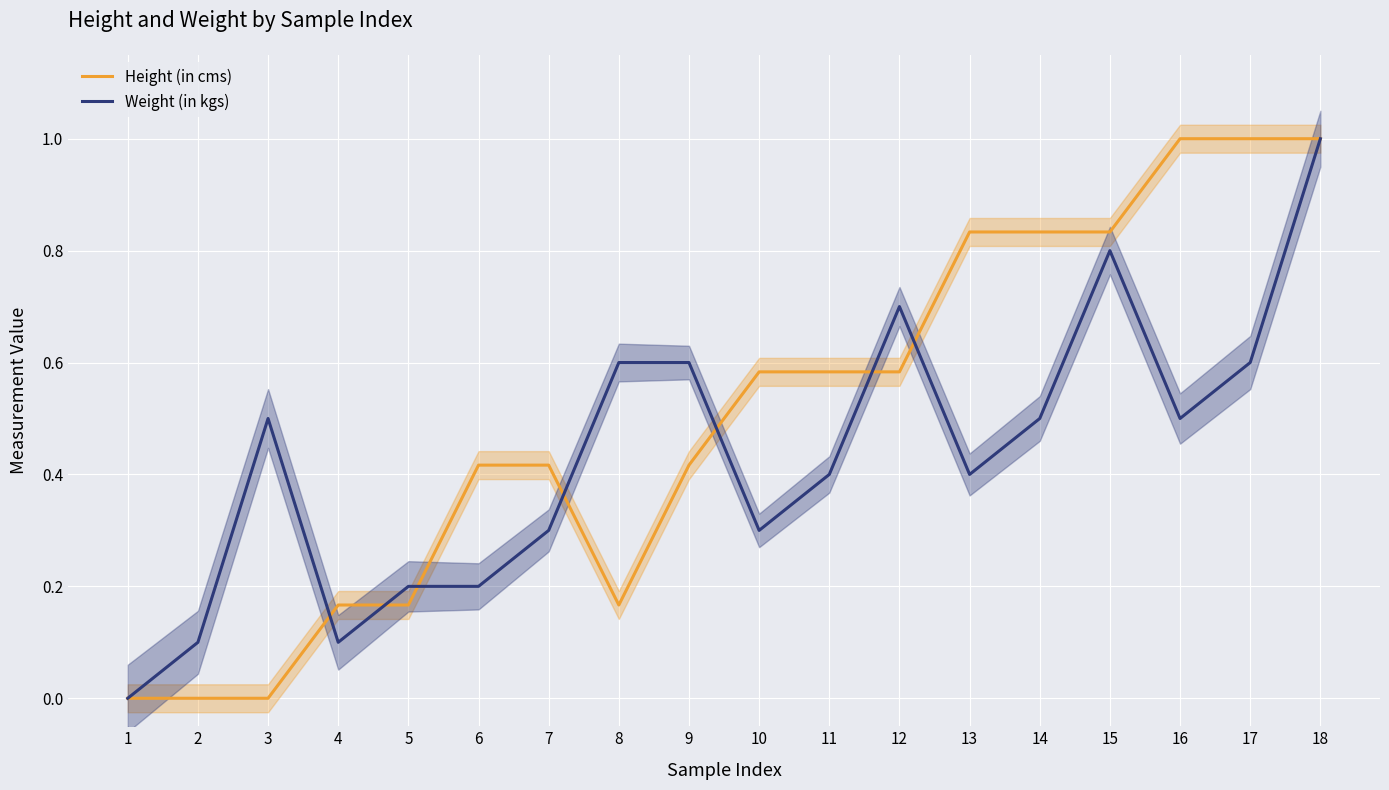

What is the difference between the maximum and minimum values in the Height (in cms) series?

1.0